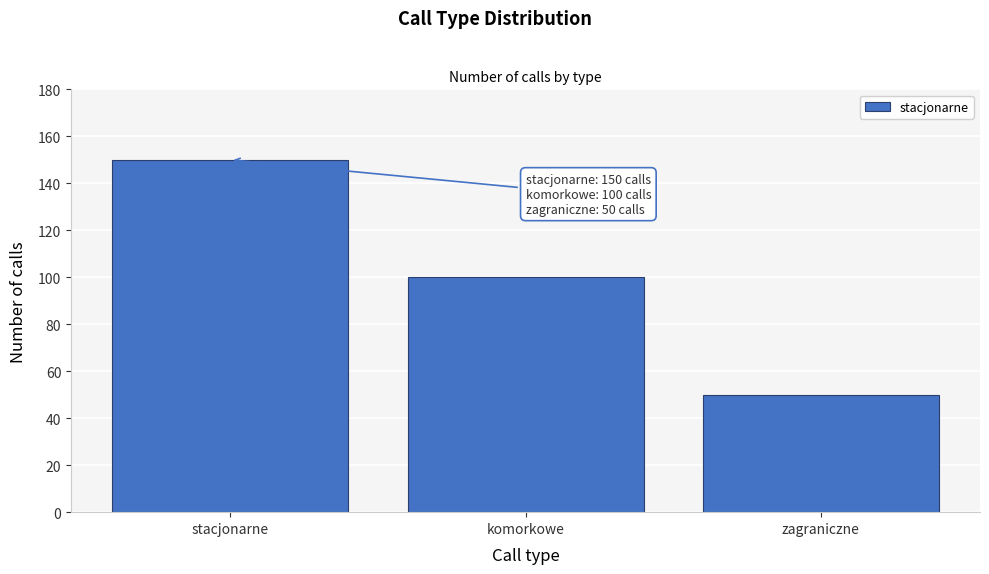

Reading left to right, what are all the values shown in this chart?

stacjonarne=150	komorkowe=100	zagraniczne=50